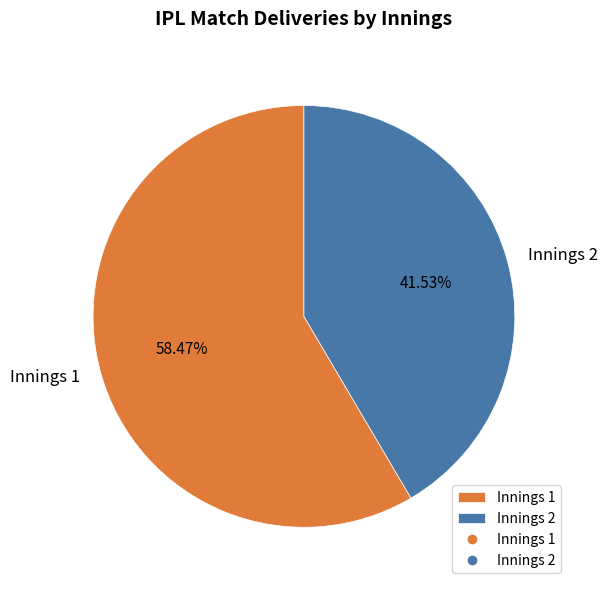

What is the smallest slice in the pie chart?

Innings 2